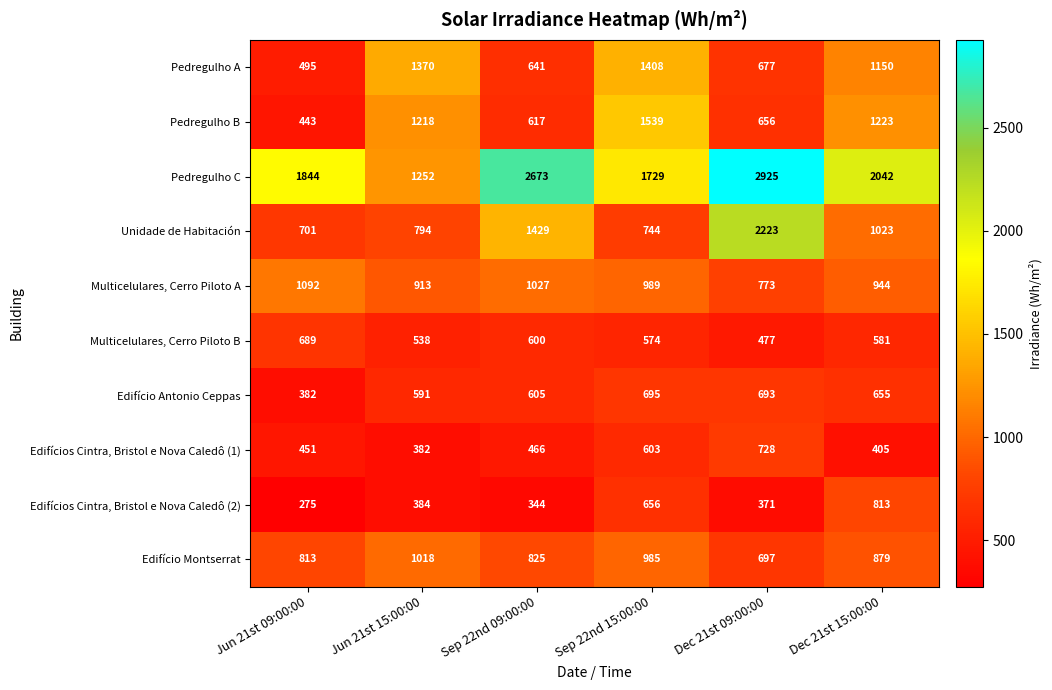

What is the difference between the maximum and minimum values in the Edifícios Cintra, Bristol e Nova Caledô (2) series?

538